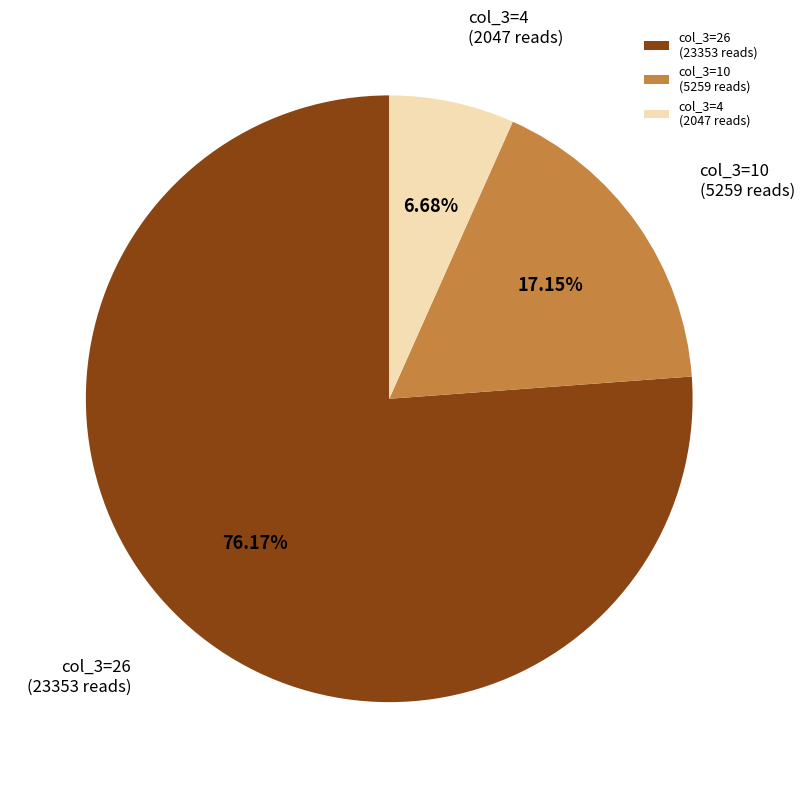

Combined, do col_3=10 (5259 reads) and col_3=4 (2047 reads) account for over 50%?

No